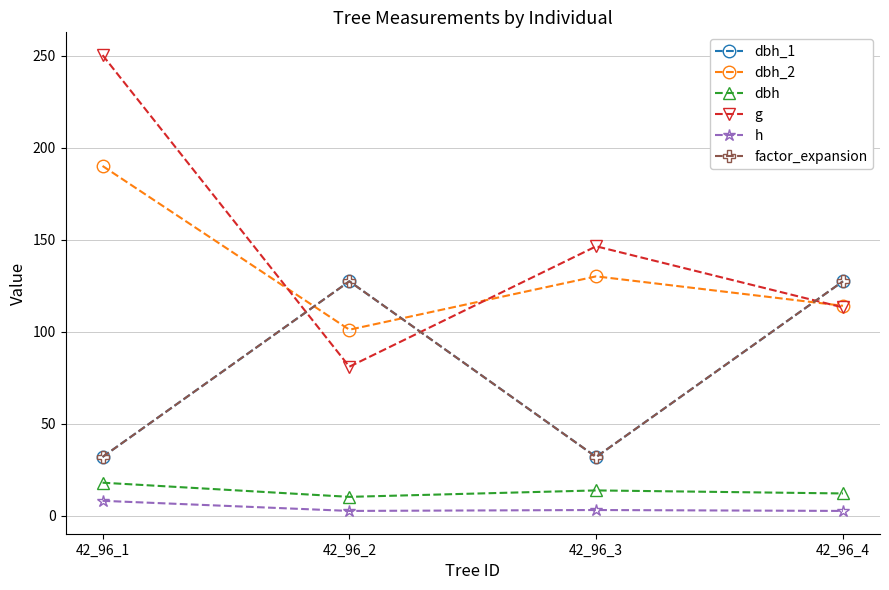

True or false: factor_expansion and g cross at least once.

True